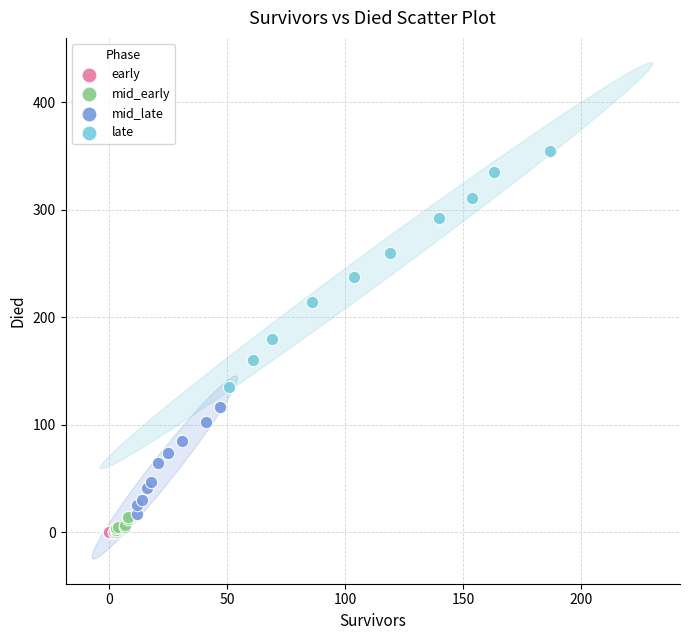

Which series reaches the maximum Y coordinate?

late